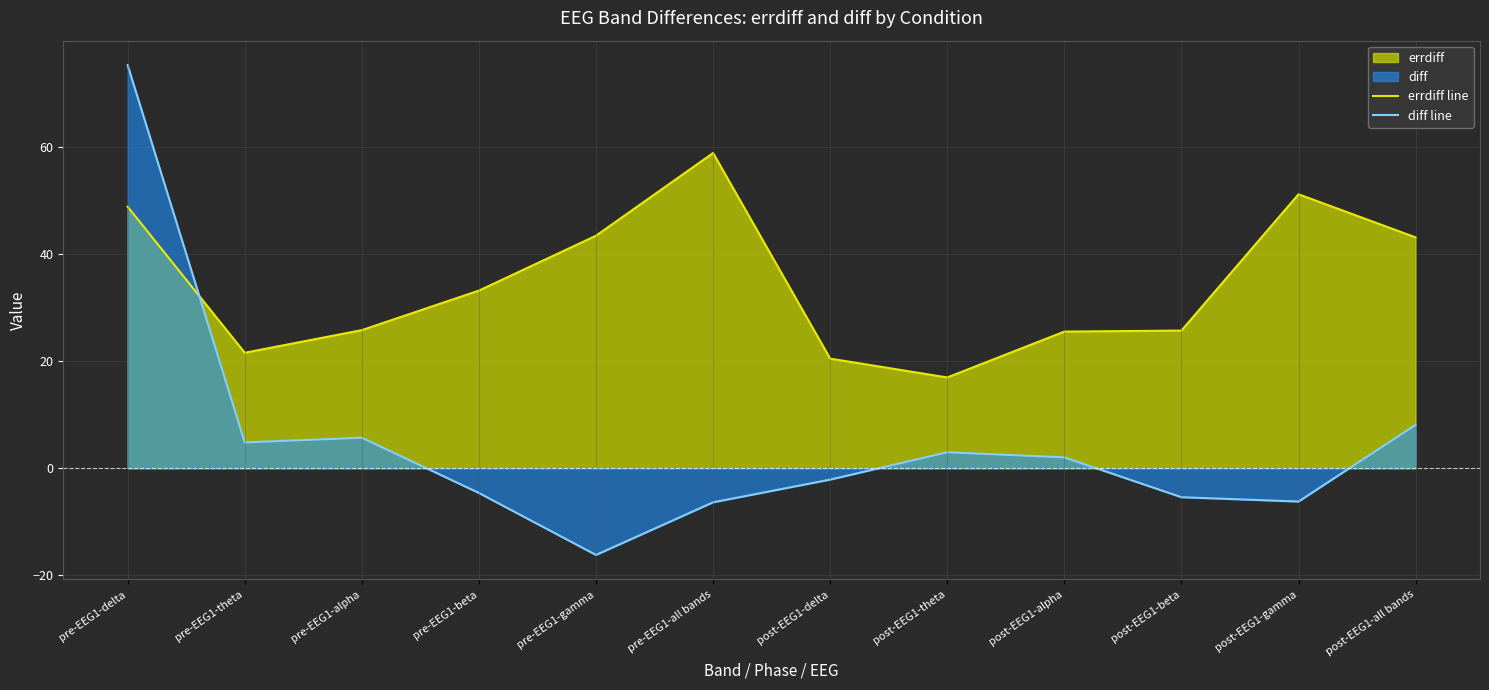

List the labels in order of diff line value, largest first.

pre-EEG1-delta, post-EEG1-all bands, pre-EEG1-alpha, pre-EEG1-theta, post-EEG1-theta, post-EEG1-alpha, post-EEG1-delta, pre-EEG1-beta, post-EEG1-beta, post-EEG1-gamma, pre-EEG1-all bands, pre-EEG1-gamma